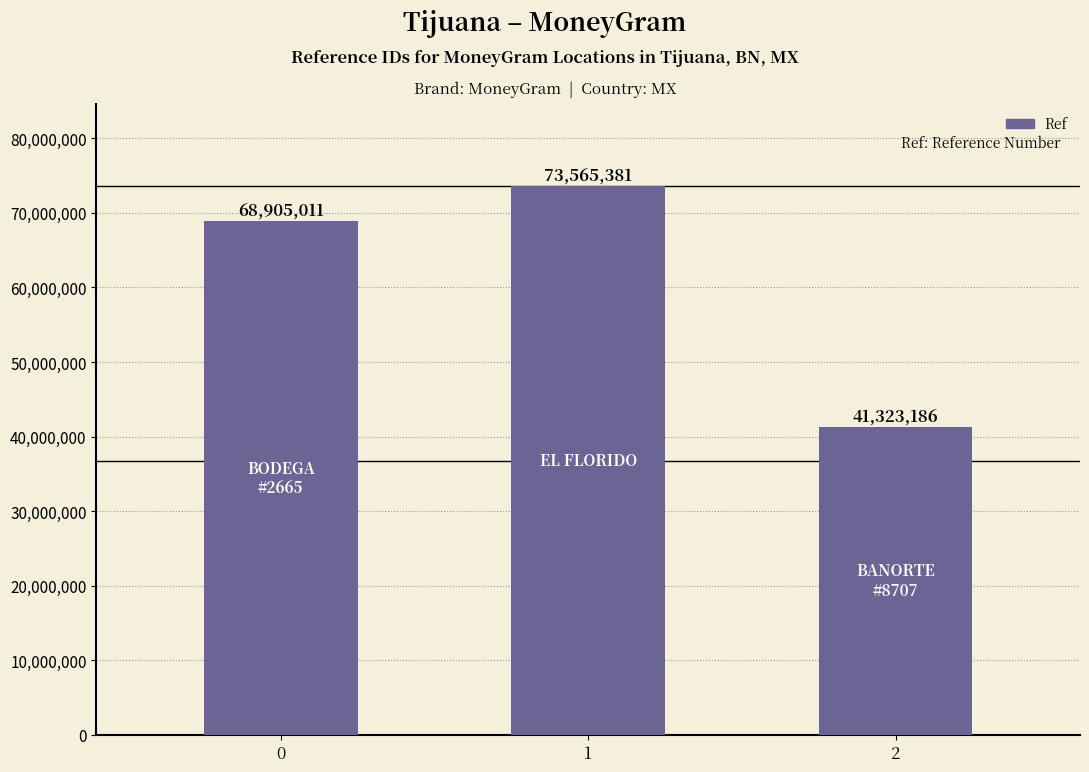

Reading left to right, list all the values displayed in this chart.

68905011	73565381	41323186